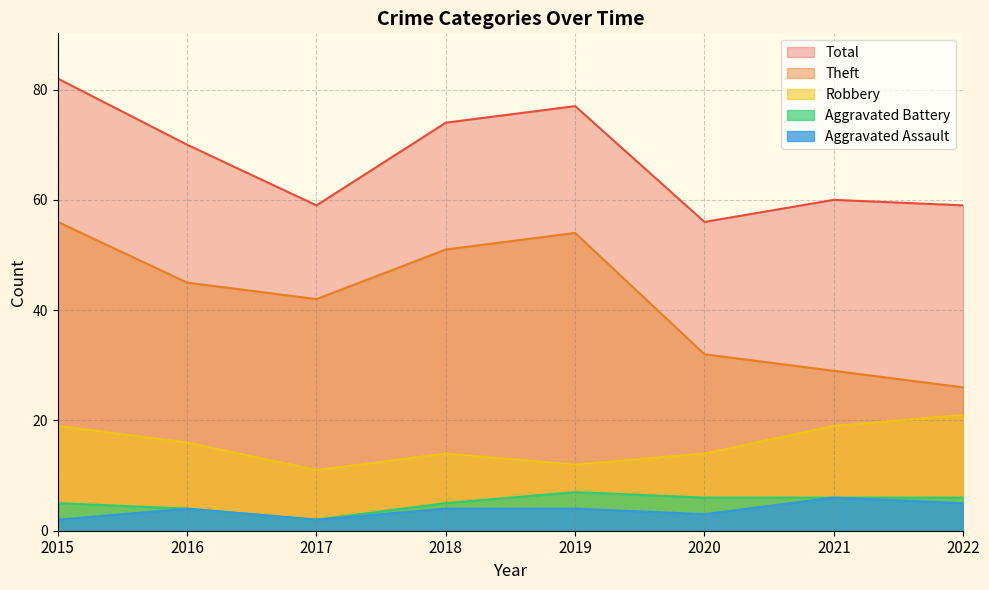

True or false: Robbery has more than 1 interior local peaks.

False